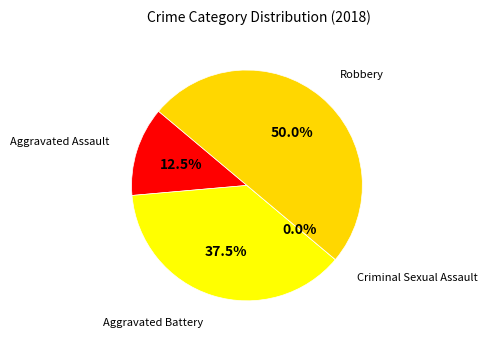

Is Aggravated Assault the majority of the pie?

No